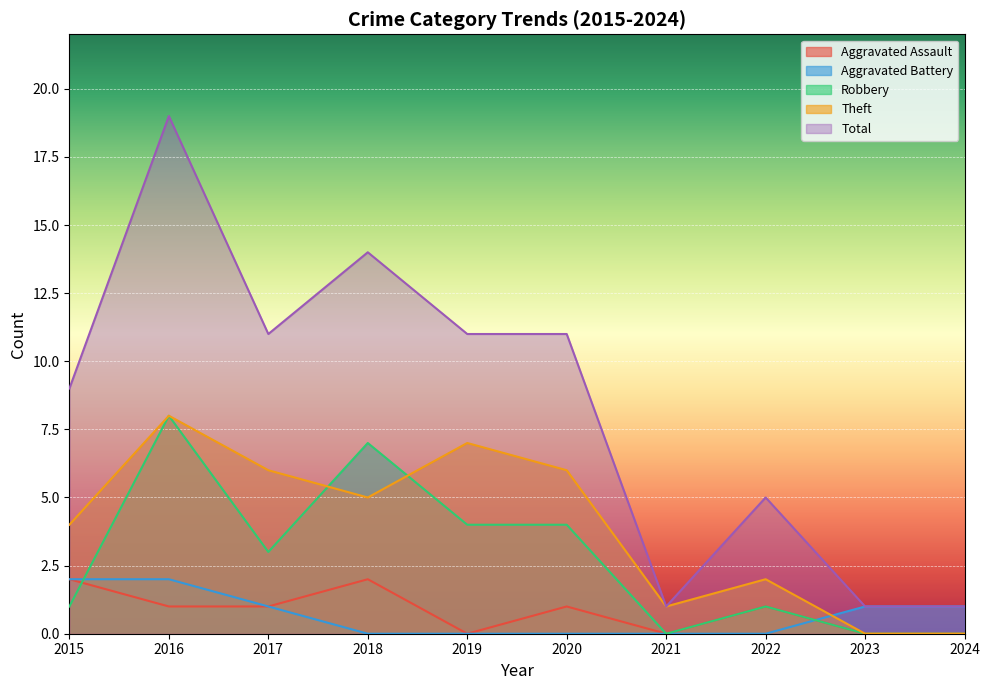

Where does the Total series first go above 11?

2016